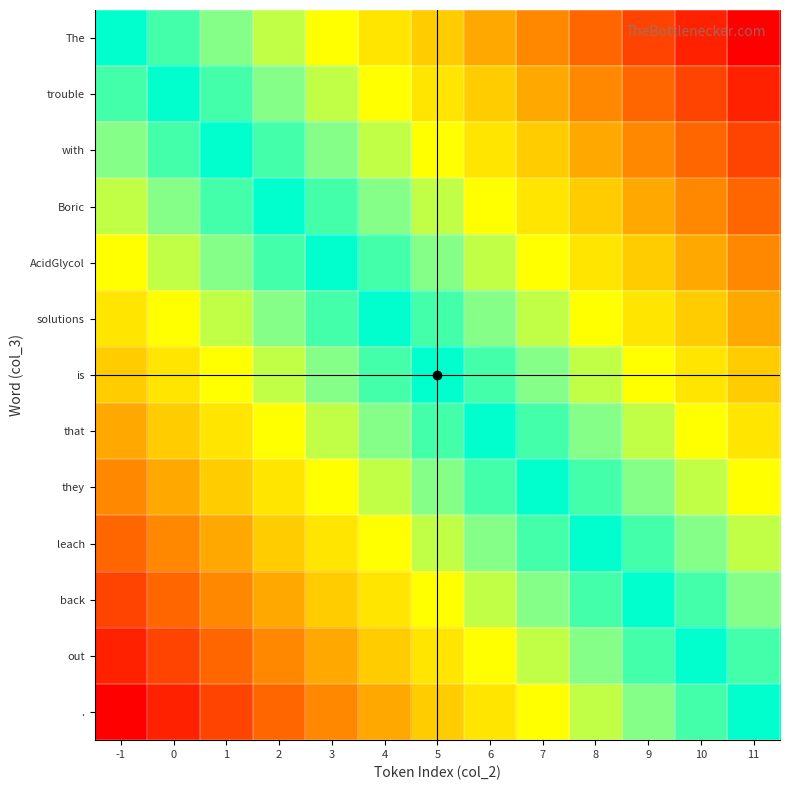

What is the difference between the highest and lowest values at 10?

11